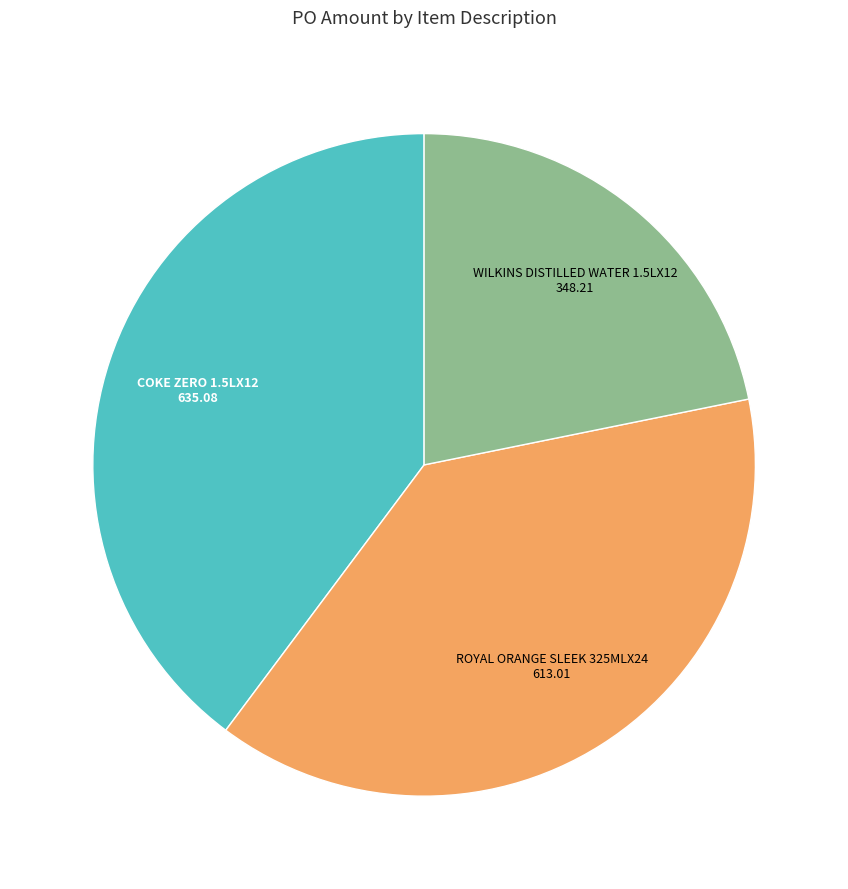

Is there any slice that represents more than half of the pie?

No